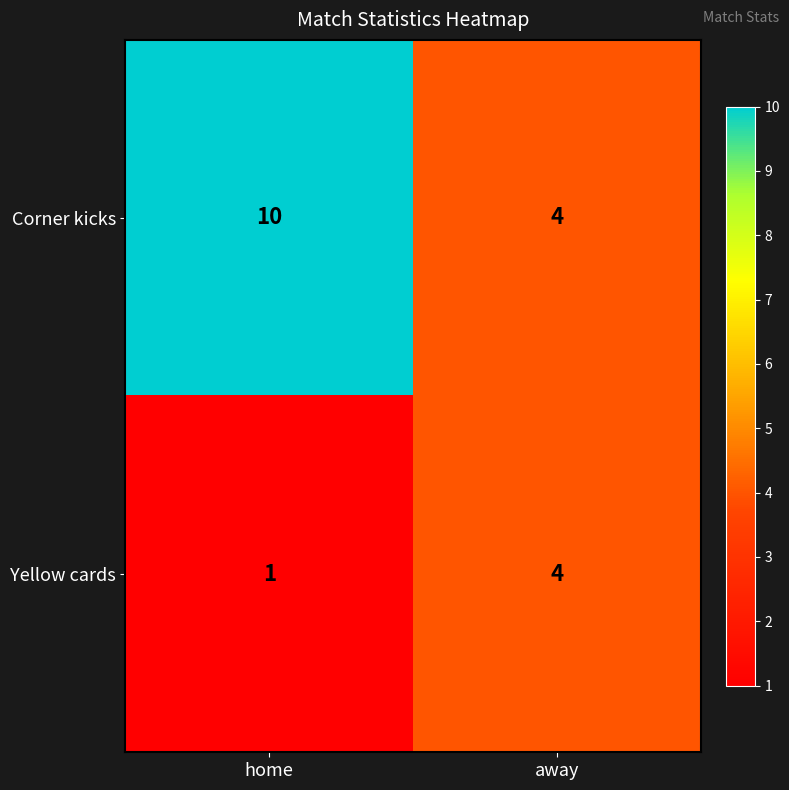

Which series has the largest range (max minus min)?

Corner kicks